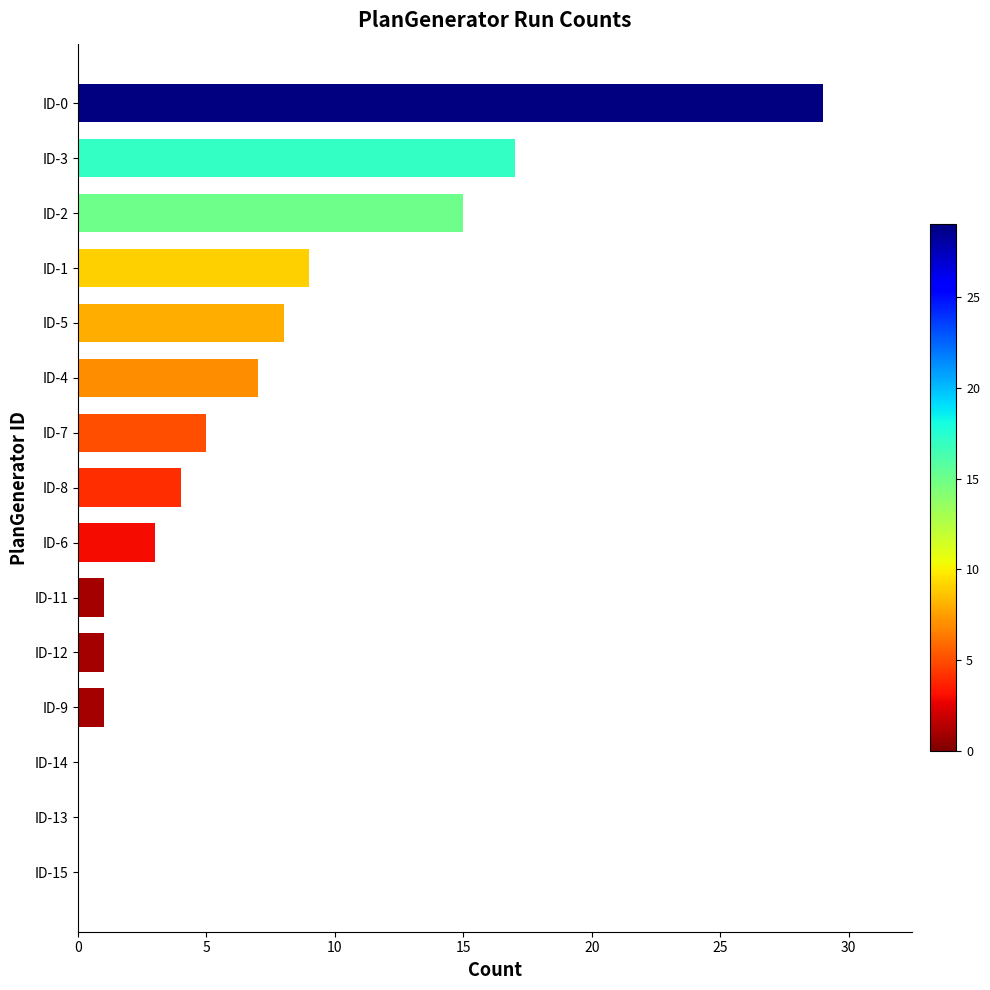

Does the chart contain stacked bars?

No